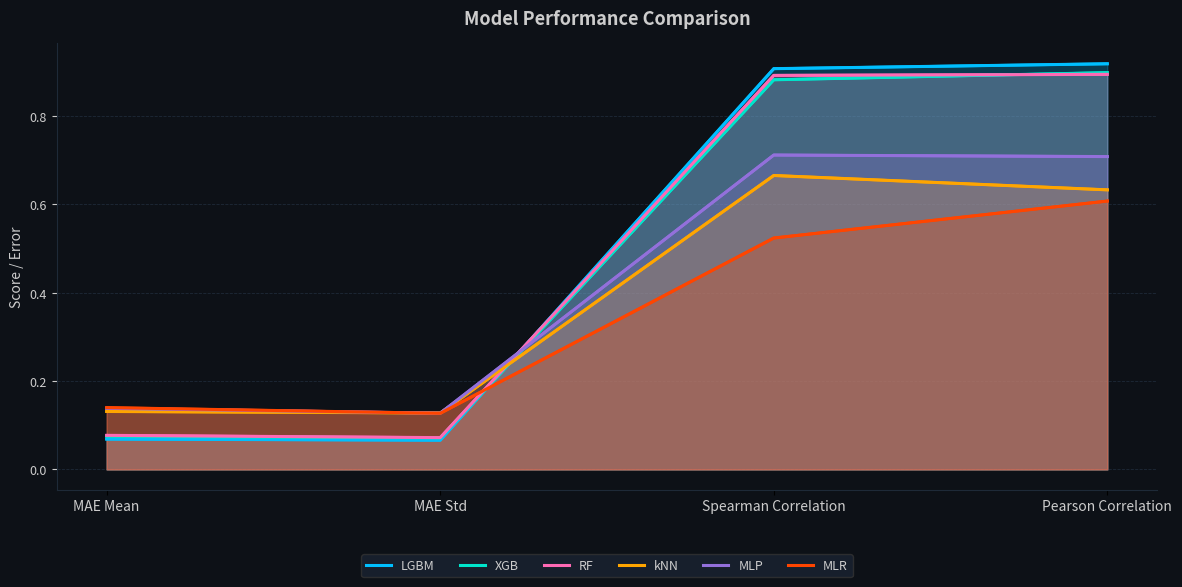

What is the difference between the highest and lowest values at MAE Std?

0.1